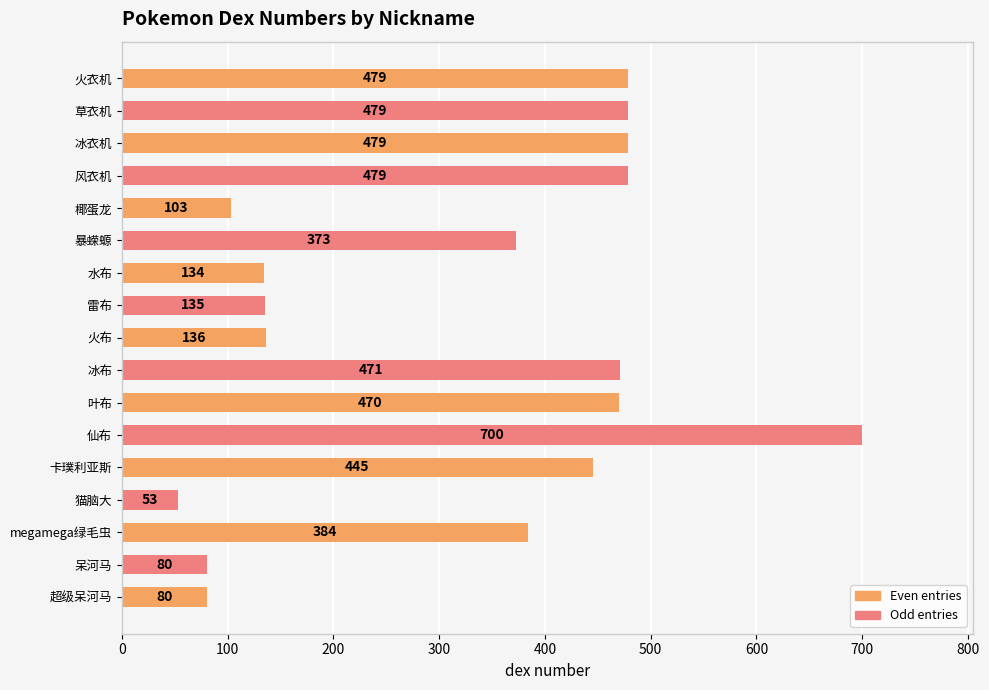

What is the label of the 12th bar from the bottom?

暴蝾螈